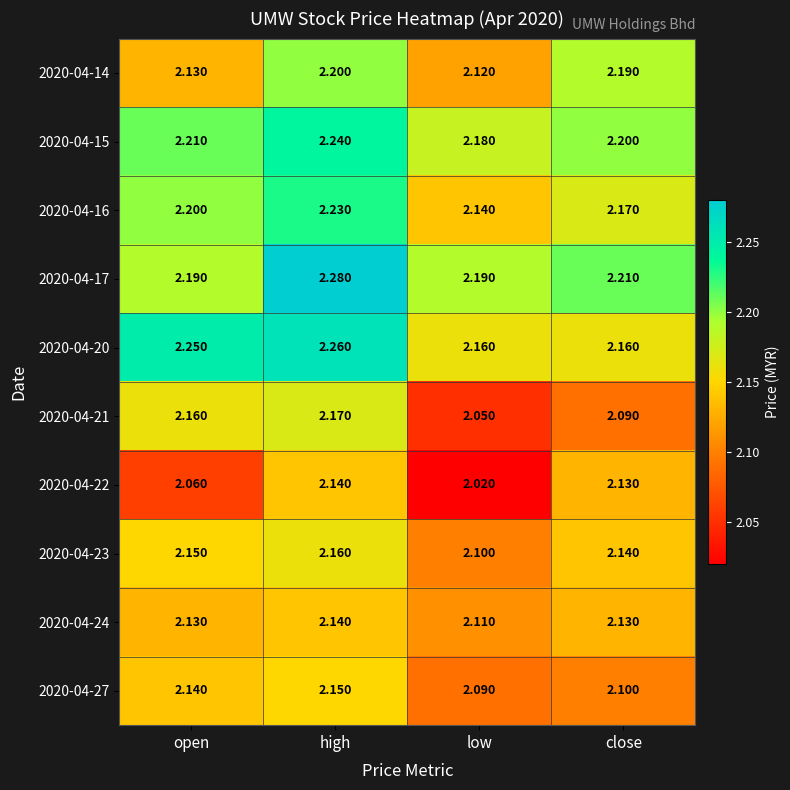

Count the number of categories in the chart.

4